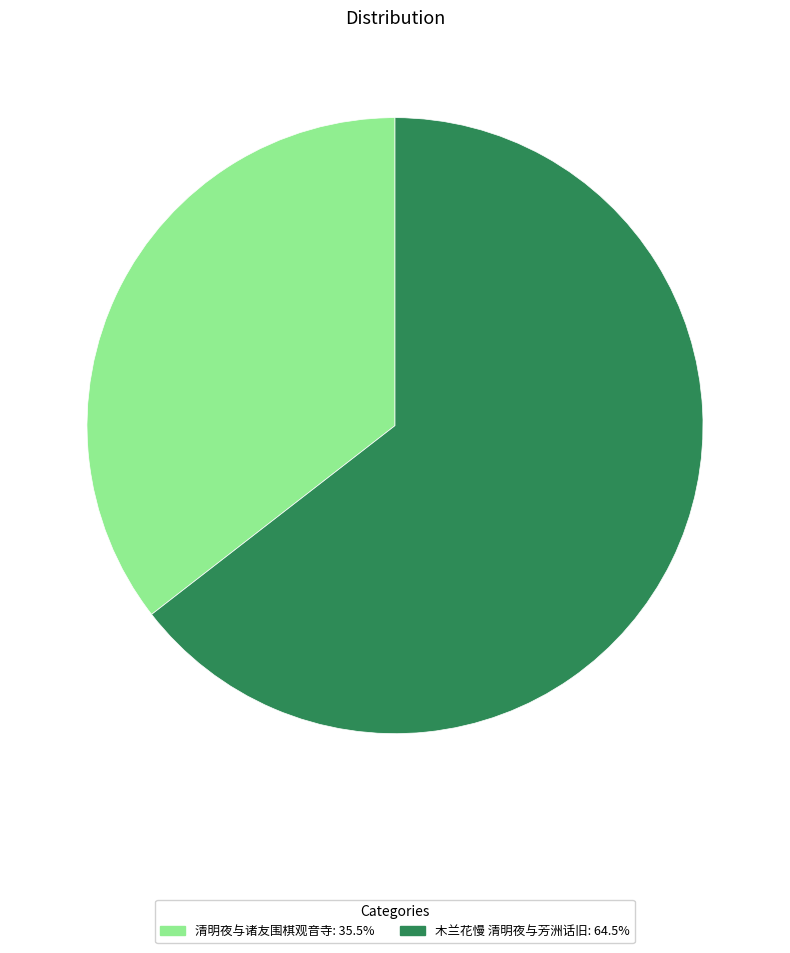

Which has a higher value, 木兰花慢 清明夜与芳洲话旧 or 清明夜与诸友围棋观音寺?

木兰花慢 清明夜与芳洲话旧